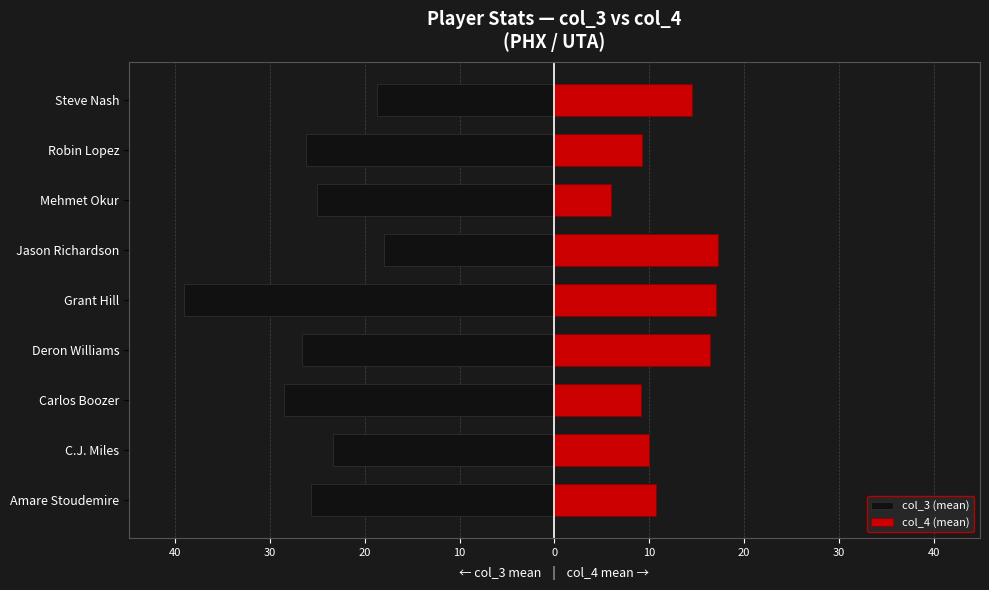

What is the value of the col_3 (mean) bar at the 8th from the left?

-26.6